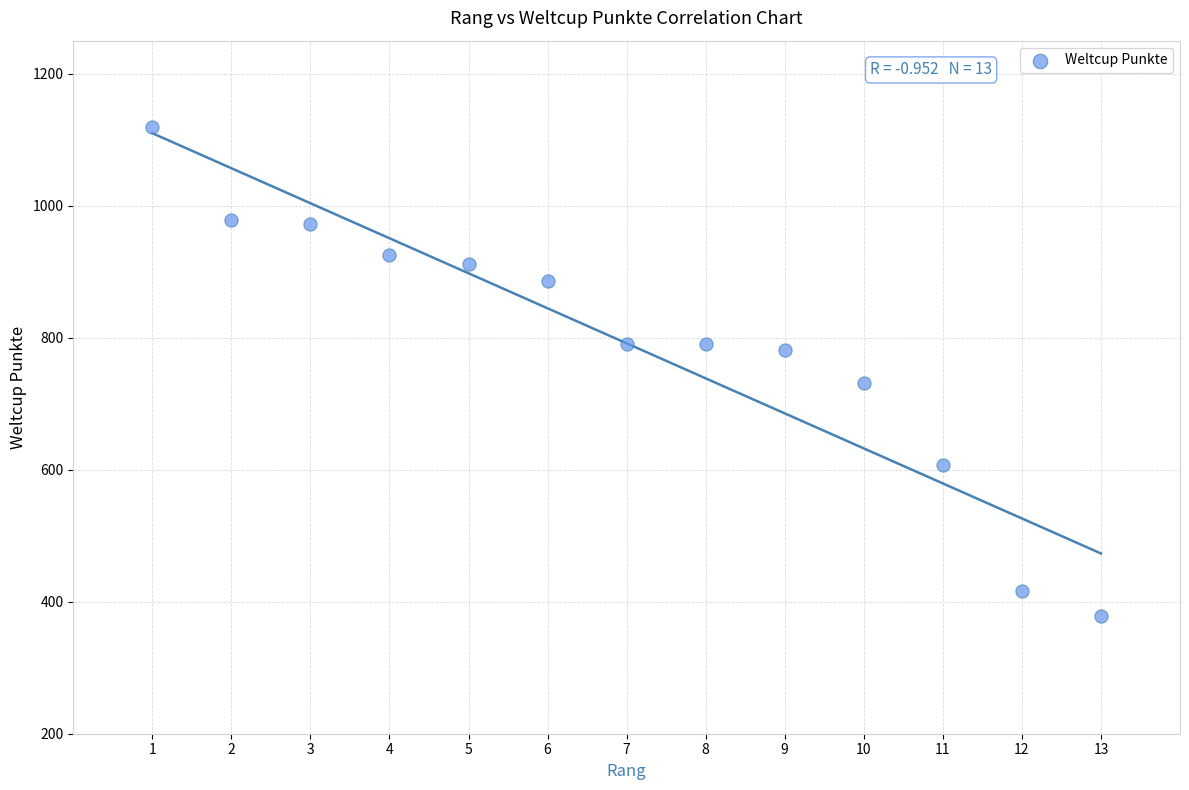

What is the range of Y values (max minus min)?

741